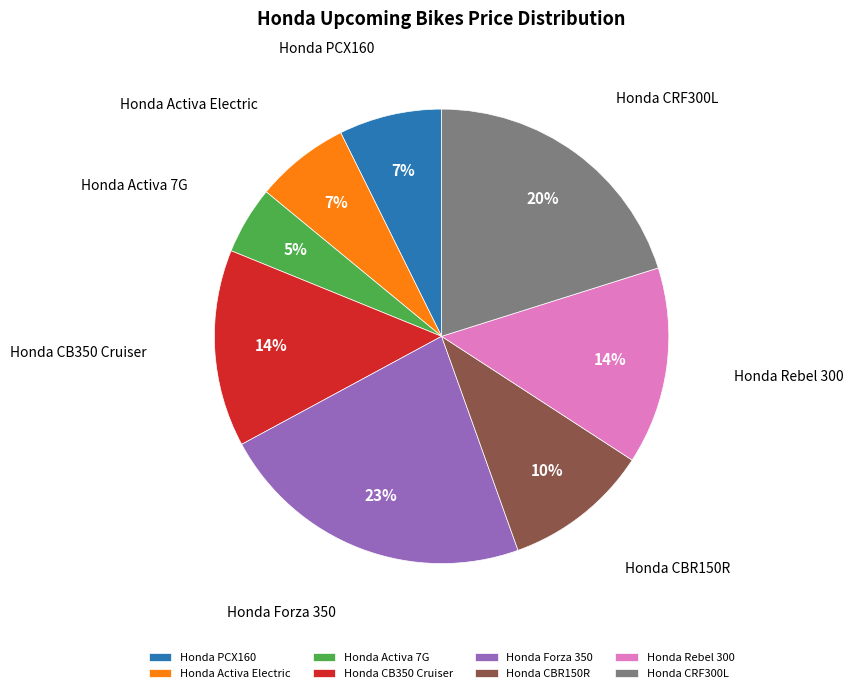

Between Honda PCX160 and Honda Forza 350, which is larger?

Honda Forza 350